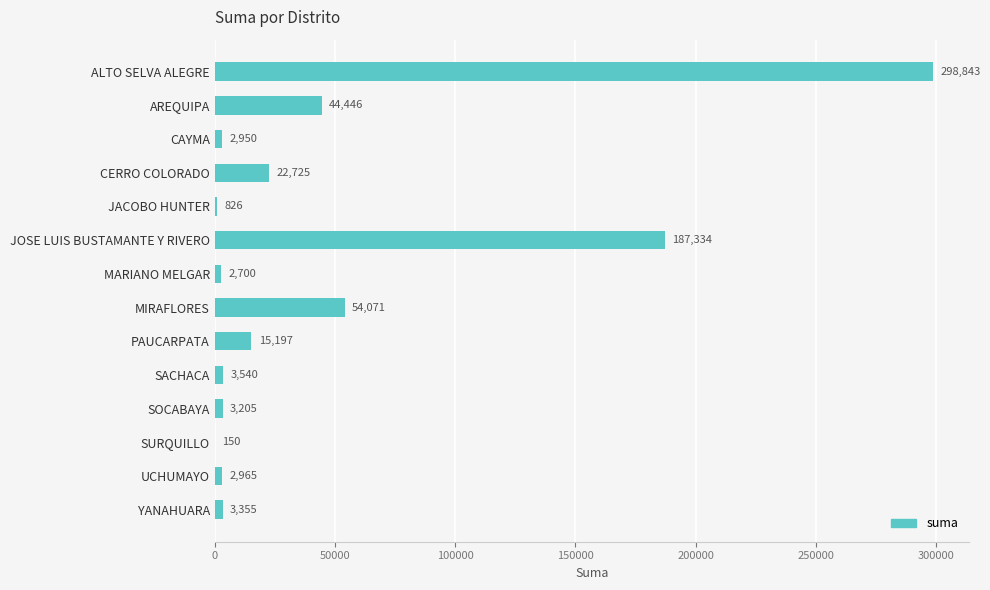

The chart shows a value of 2965.0 at UCHUMAYO. True or false?

True